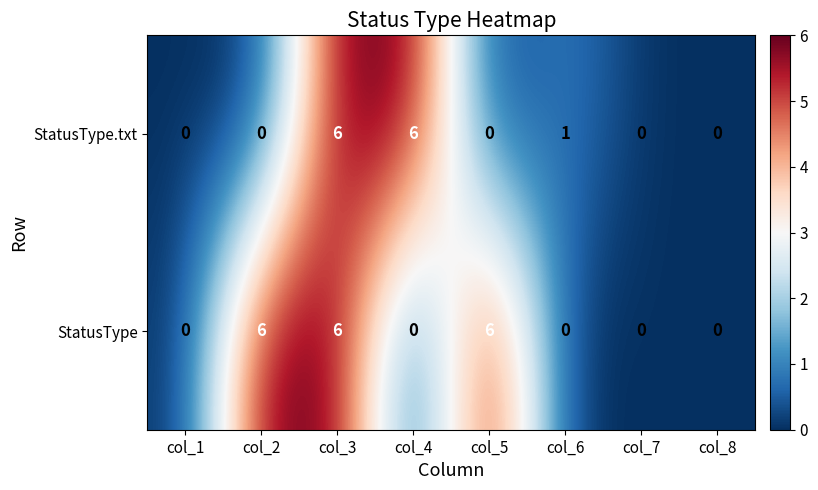

Count the number of categories in the chart.

8